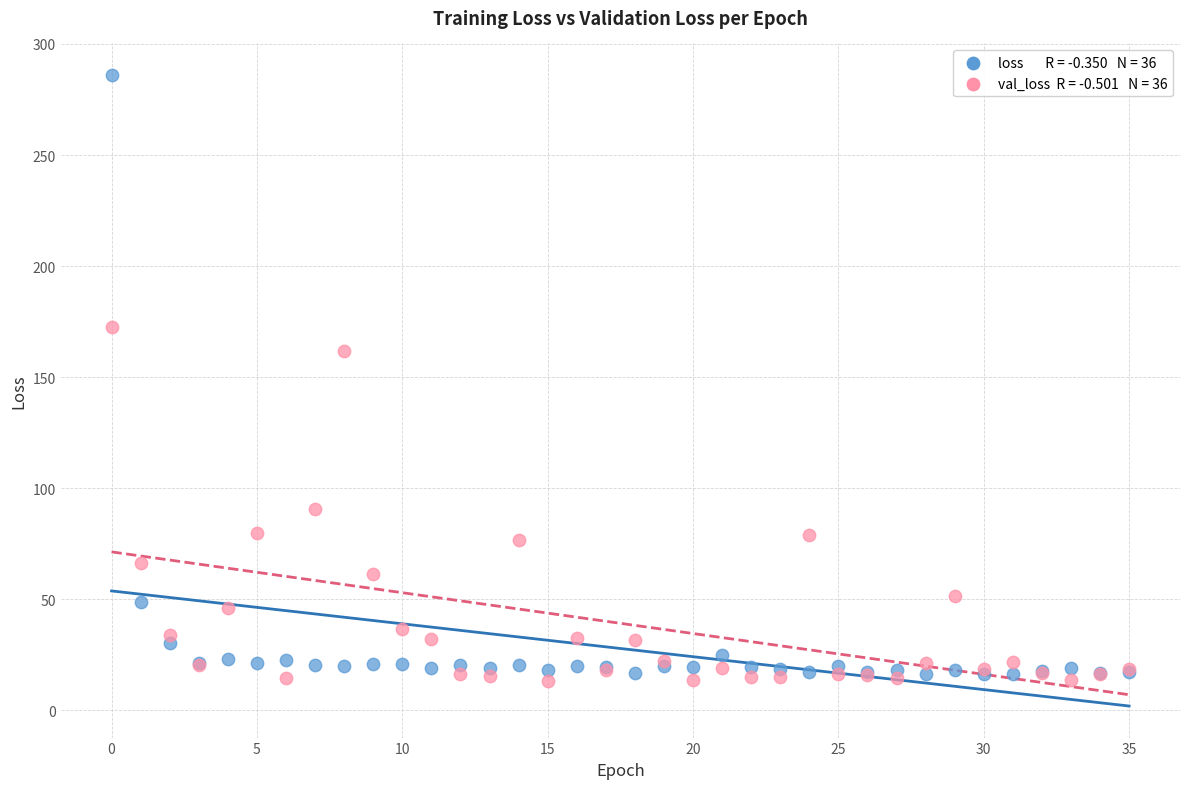

Across all series, what Y value is closest to 149?

161.8